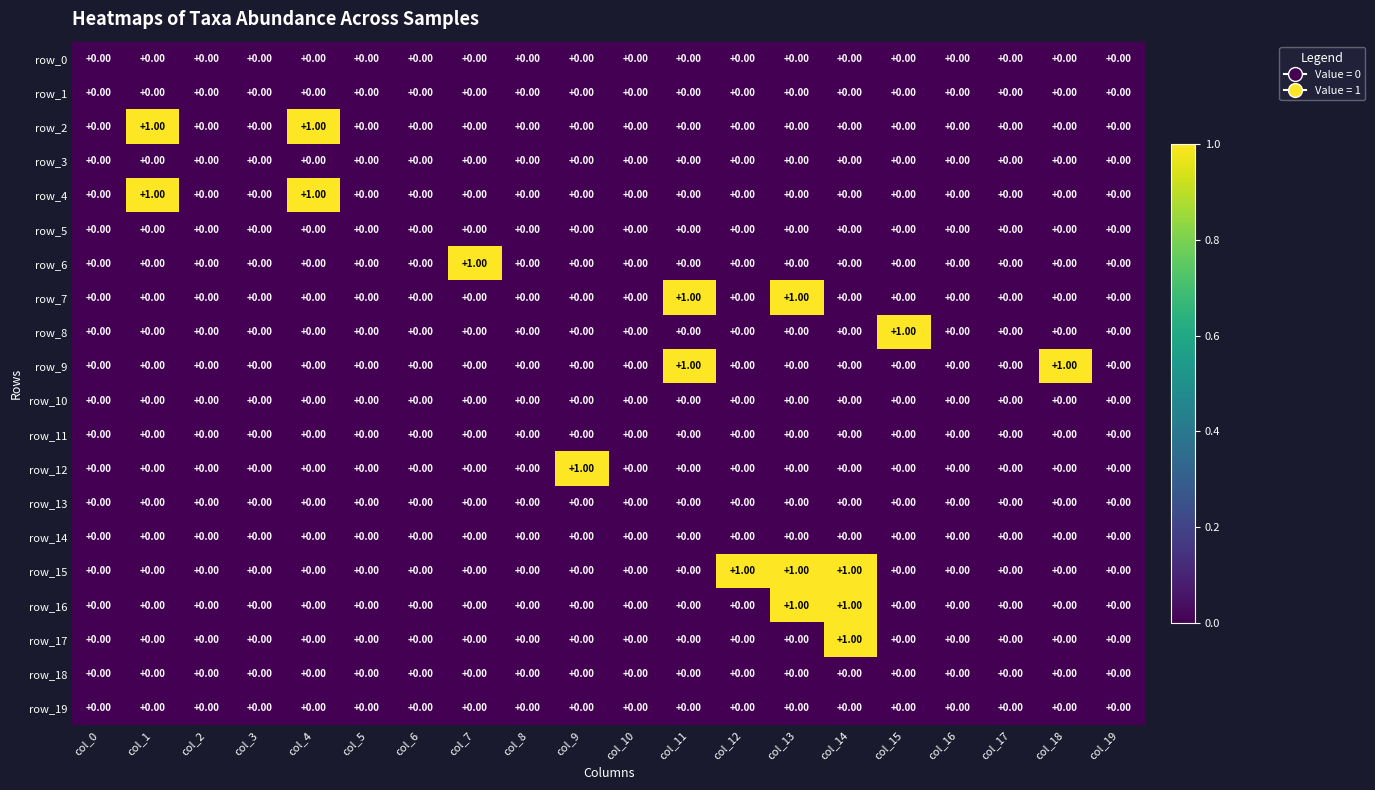

Which series has the largest total across all categories?

row_15